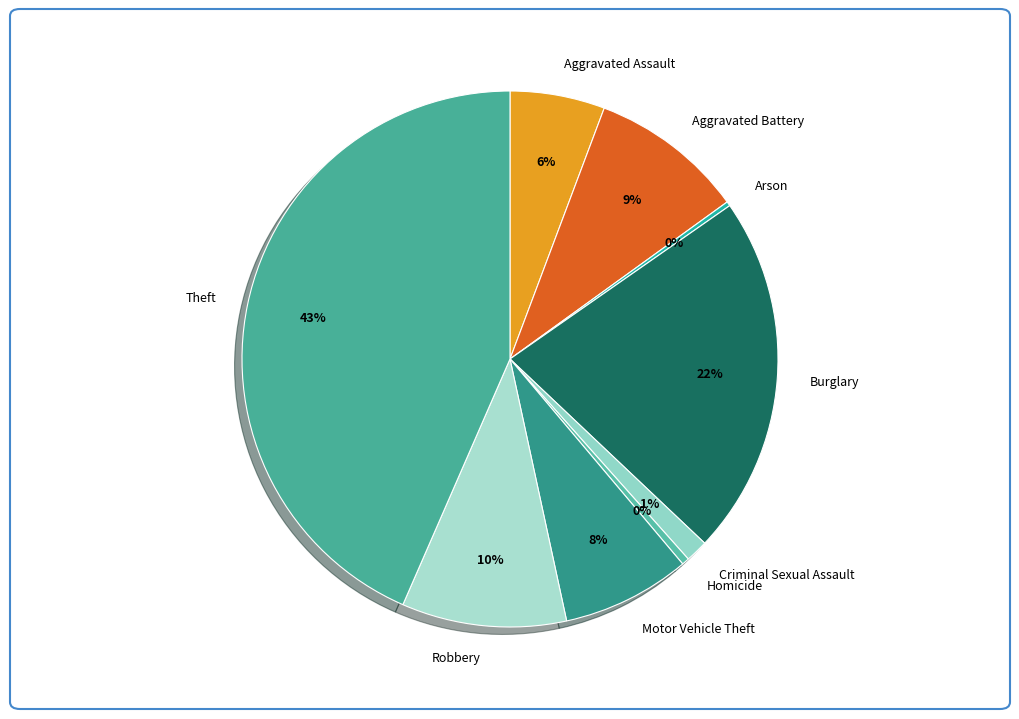

Is there a majority slice in this chart?

No